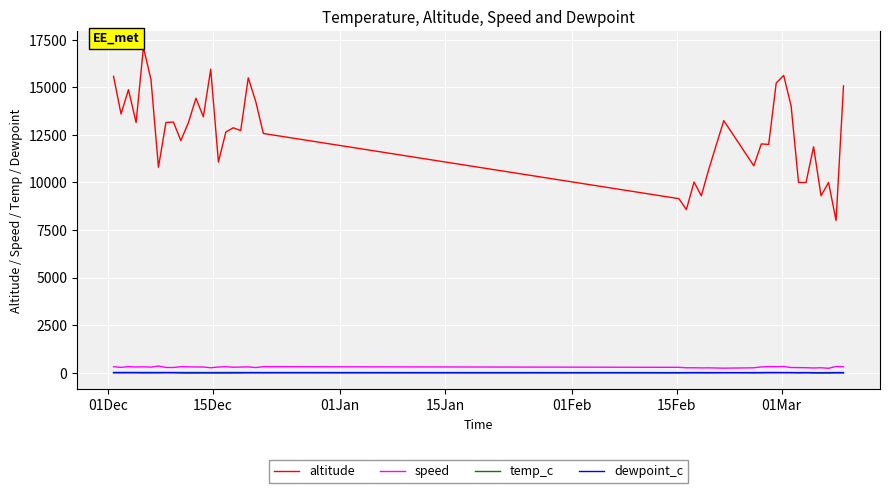

Which series has the widest spread of values?

altitude